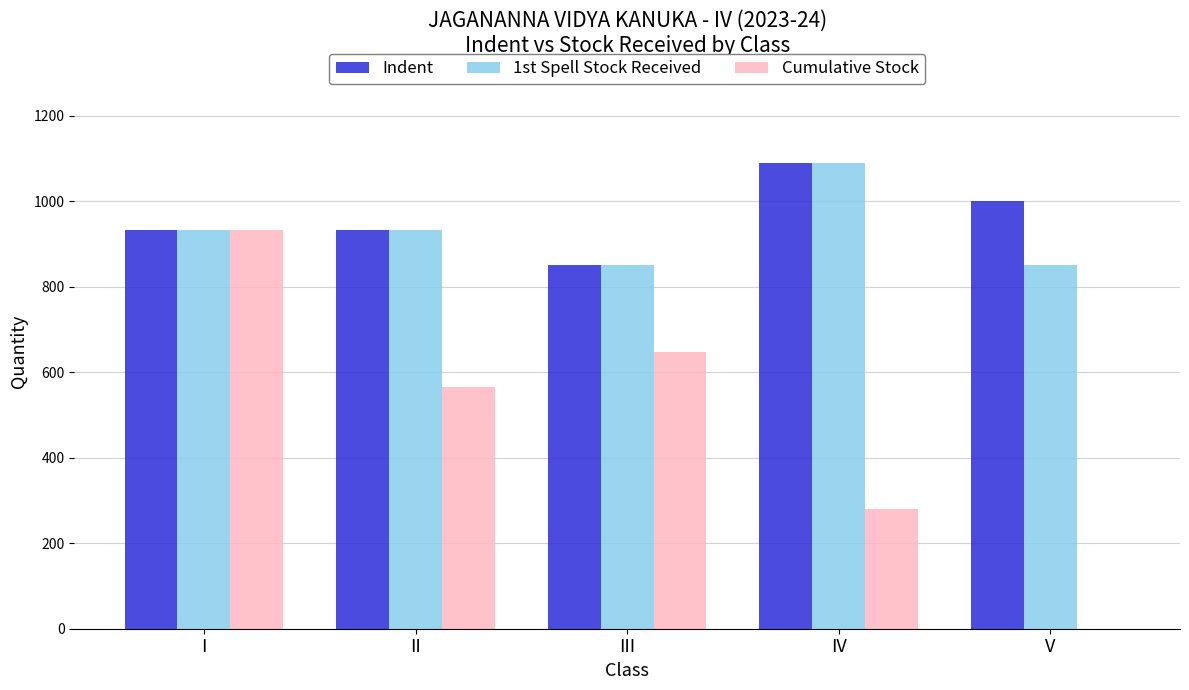

Reading left to right, what are all the values shown in this chart?

Indent: 933	933	851	1089	1000
1st Spell Stock Received: 933	933	851	1089	851
Cumulative Stock: 933	566	648	281	0